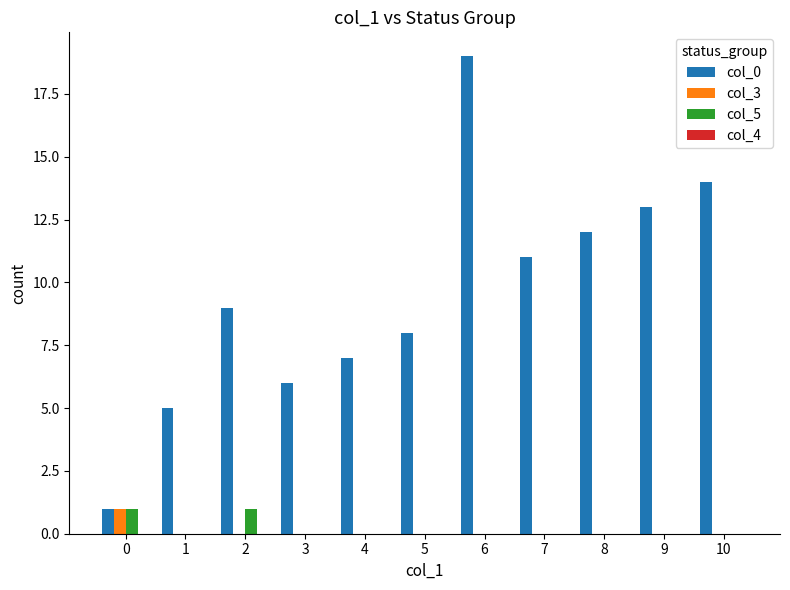

Which series has the largest total across all categories?

col_0